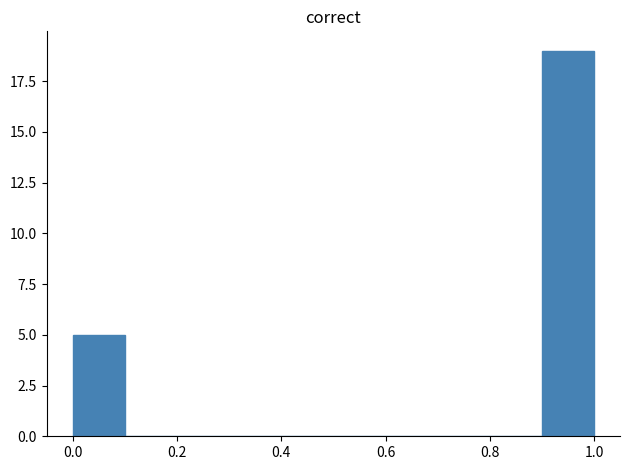

Over which range of the x-axis is the bar tallest?

0.9 to 1.0